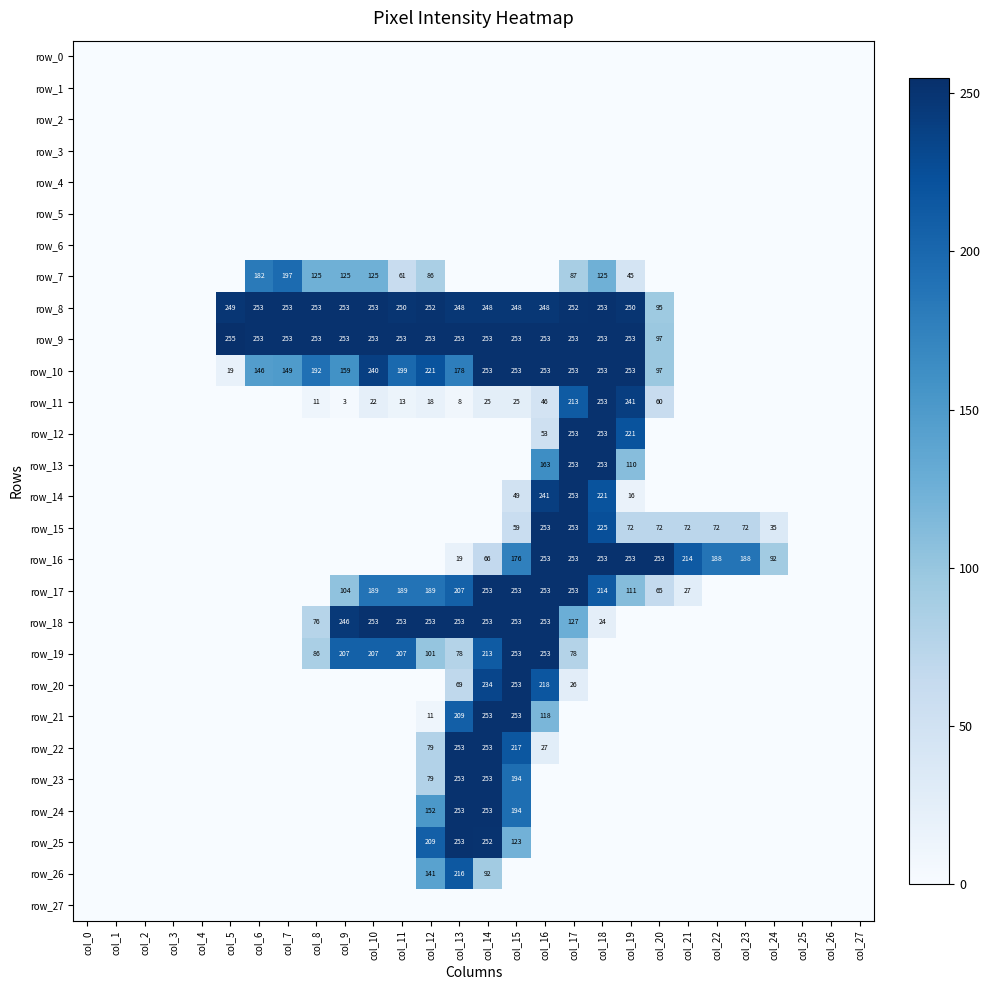

How many data points does each series have?

28